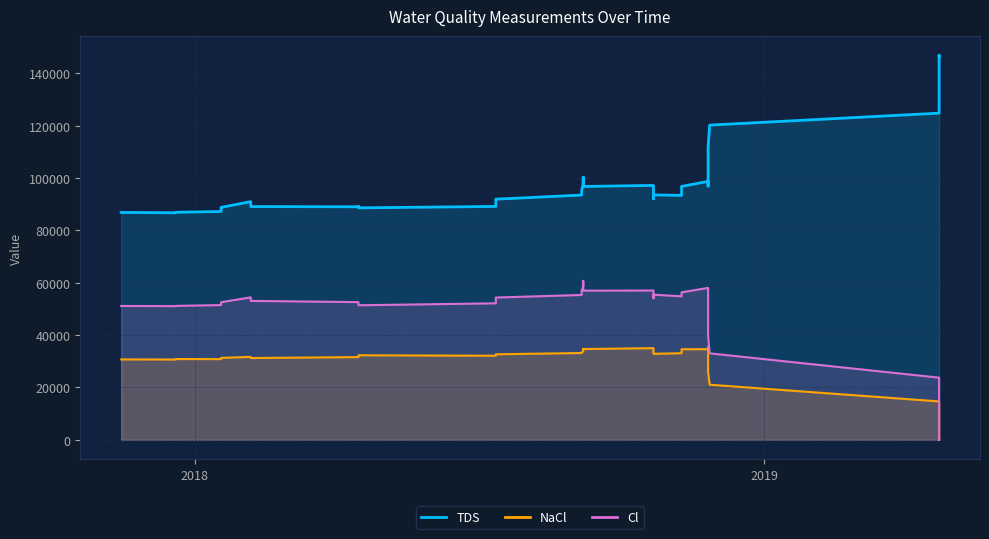

What is the value of the NaCl point at the 32nd from the left?

33800.0